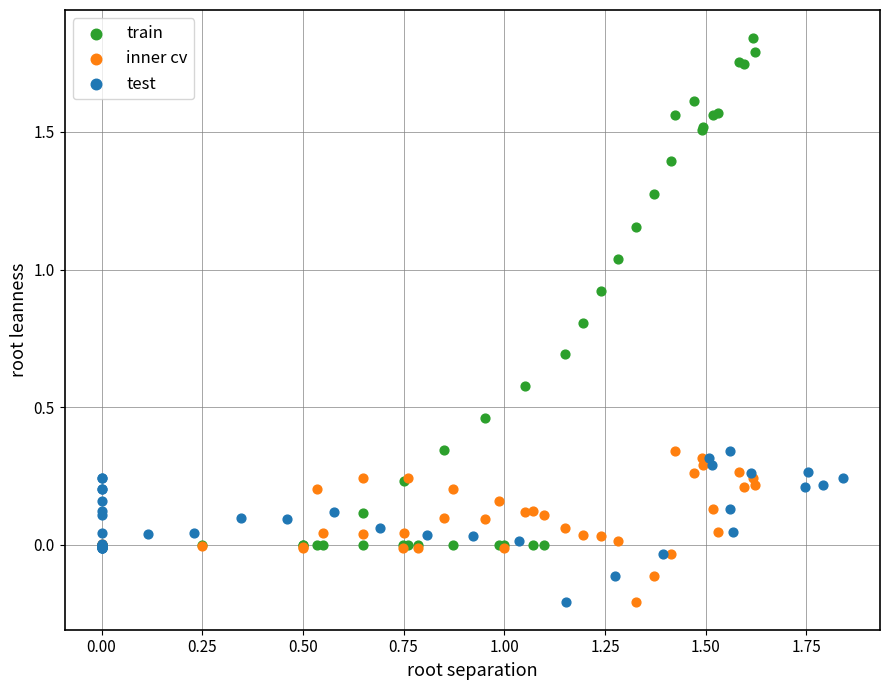

Which series has the widest spread of Y values?

train